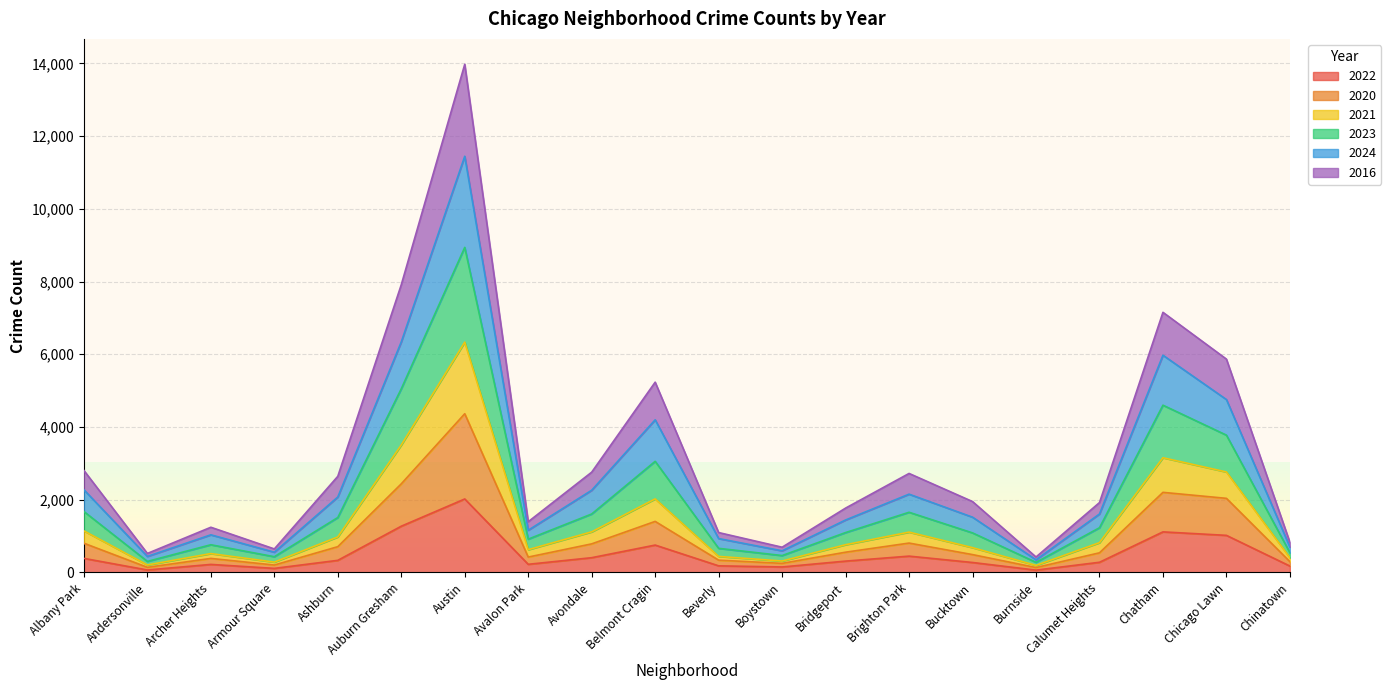

What is the label of the 16th point from the left?

Burnside